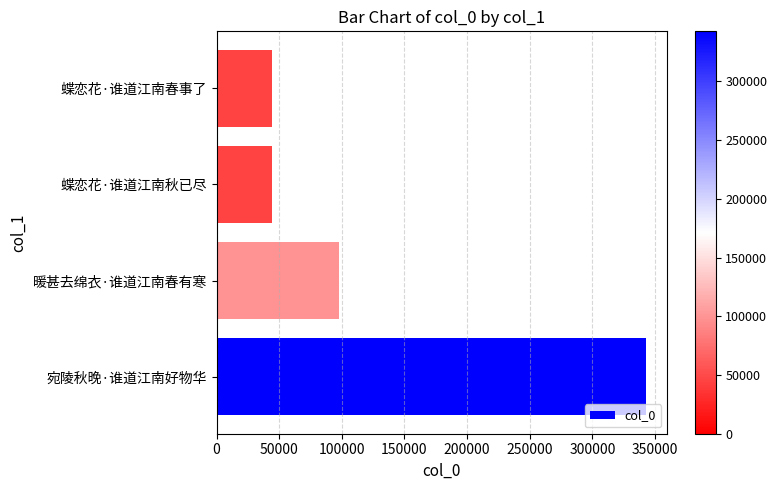

Where is the data nearest to the value 193594?

暖甚去绵衣·谁道江南春有寒